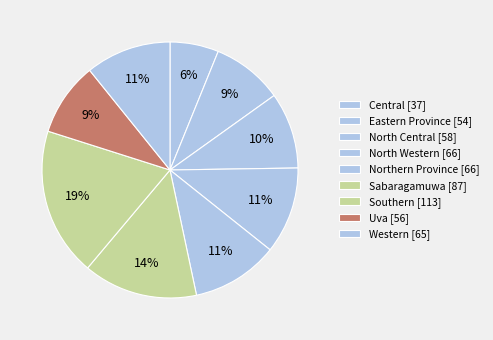

Which slice is the largest?

Southern